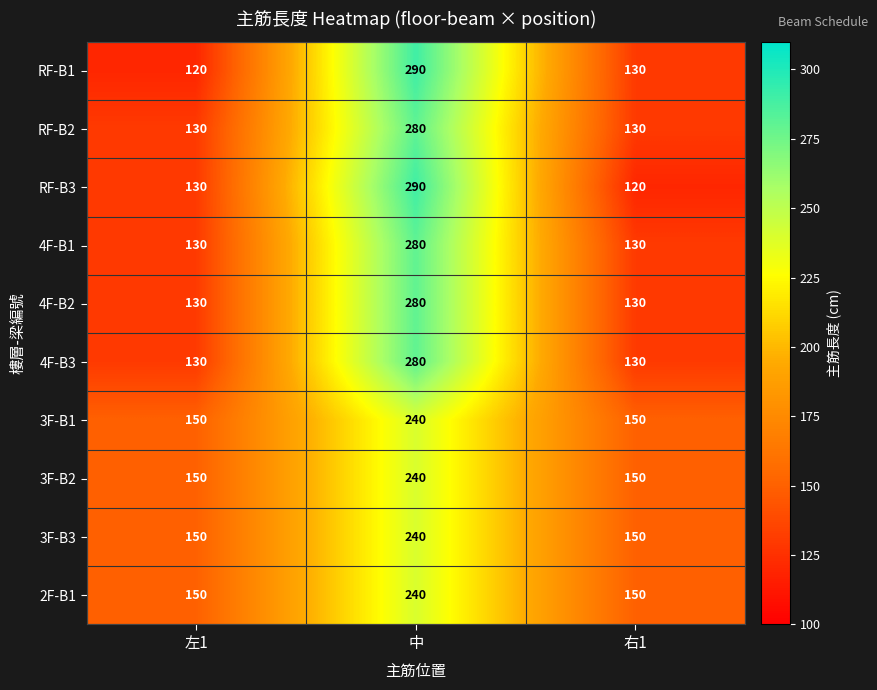

Reading left to right, extract all data points from this chart.

RF-B1: 左1=120	中=290	右1=130
RF-B2: 左1=130	中=280	右1=130
RF-B3: 左1=130	中=290	右1=120
4F-B1: 左1=130	中=280	右1=130
4F-B2: 左1=130	中=280	右1=130
4F-B3: 左1=130	中=280	右1=130
3F-B1: 左1=150	中=240	右1=150
3F-B2: 左1=150	中=240	右1=150
3F-B3: 左1=150	中=240	右1=150
2F-B1: 左1=150	中=240	右1=150